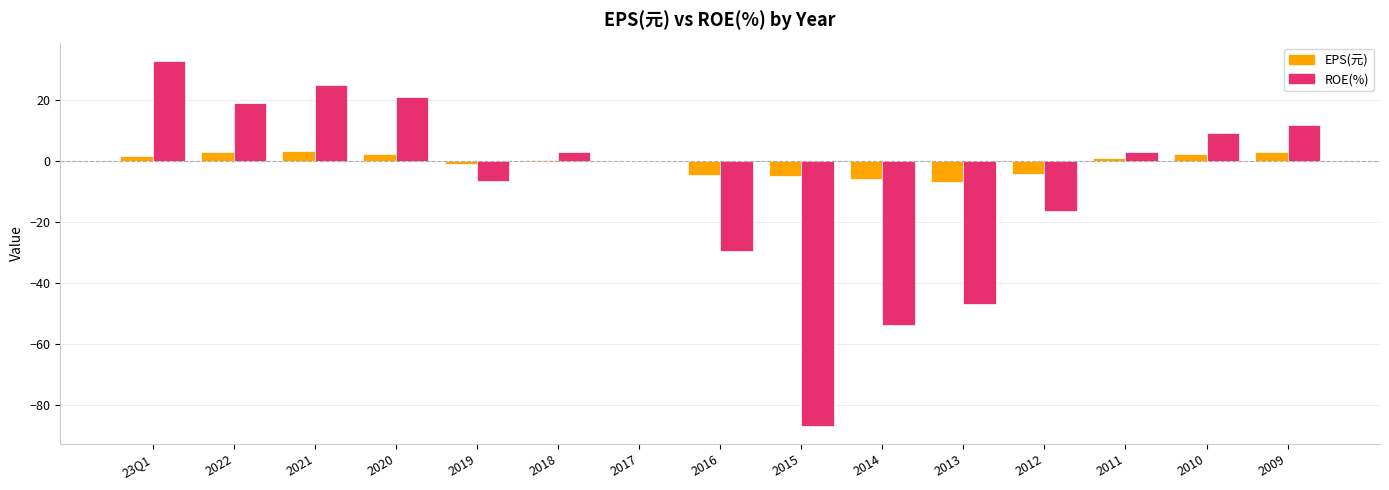

What value does the EPS(元) series have at 2014?

-5.8